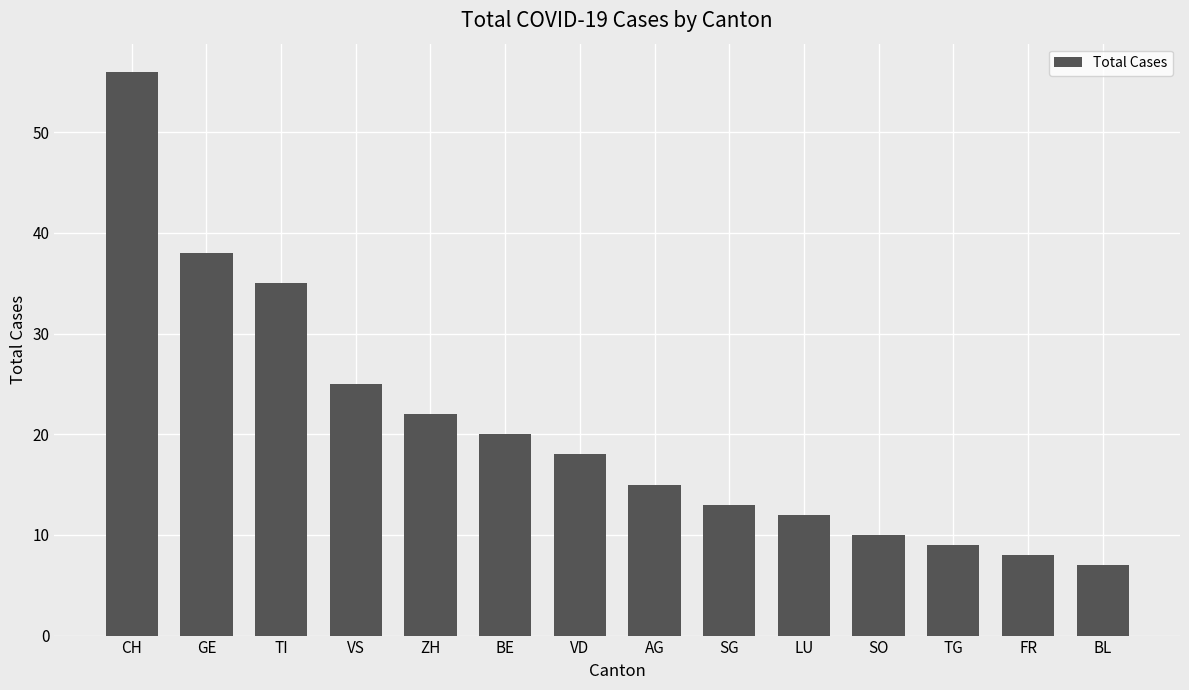

Reading left to right, what are all the values shown in this chart?

56	38	35	25	22	20	18	15	13	12	10	9	8	7